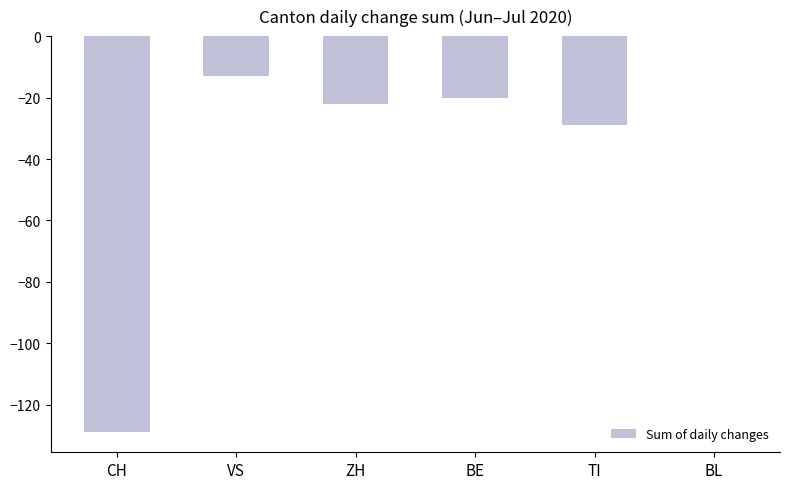

Is it true that the value at BL is 75?

False